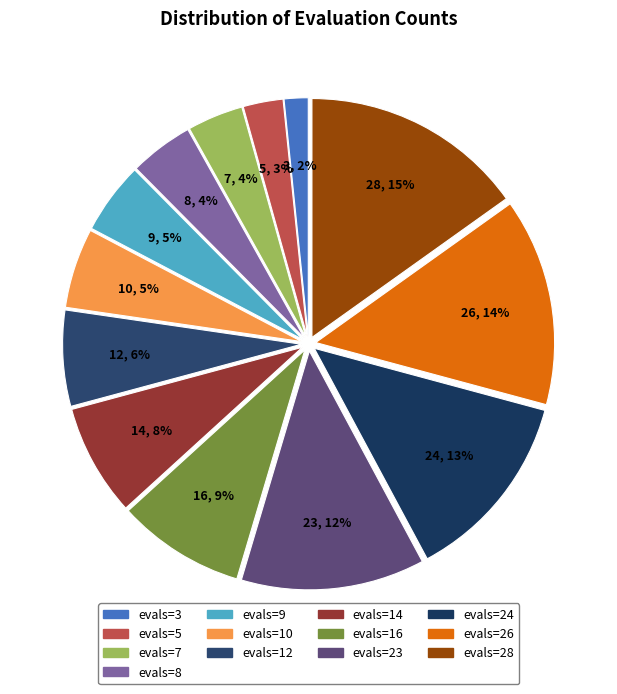

Which has a higher value, evals=7 or evals=10?

evals=10